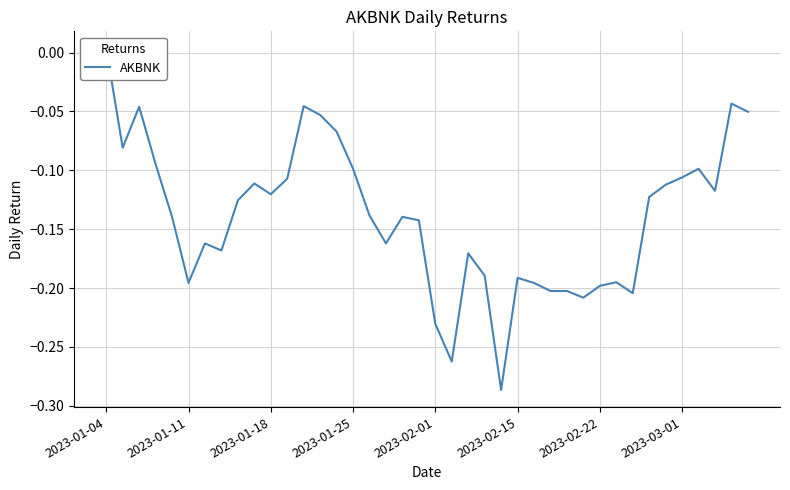

Where does the data first go above 0?

2023-01-04